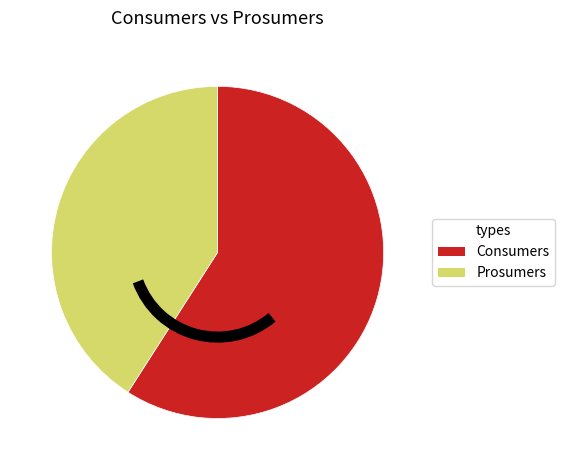

What is the majority slice?

Consumers